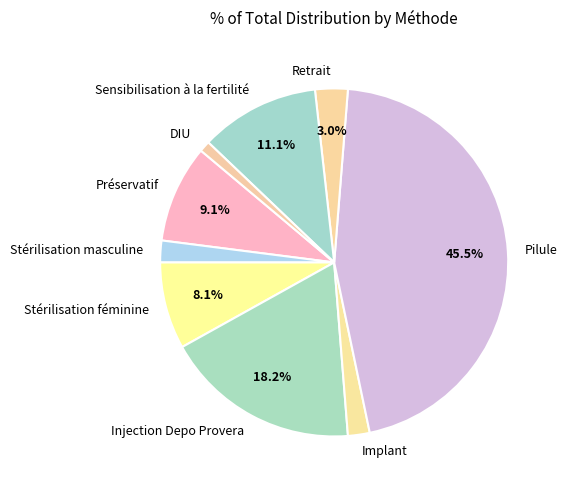

Which category has the biggest portion of the pie?

Pilule